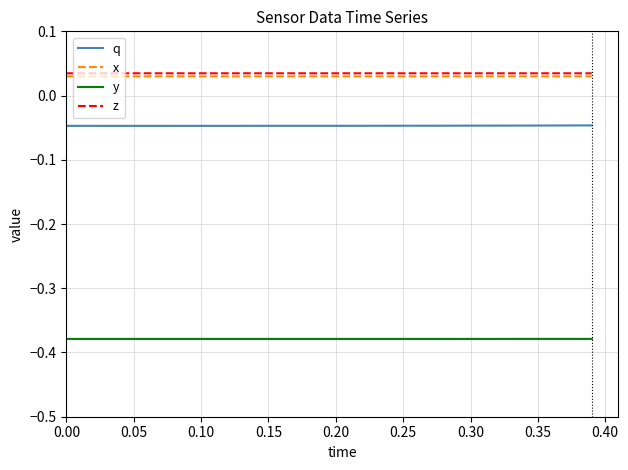

How many lines are shown in the chart?

4